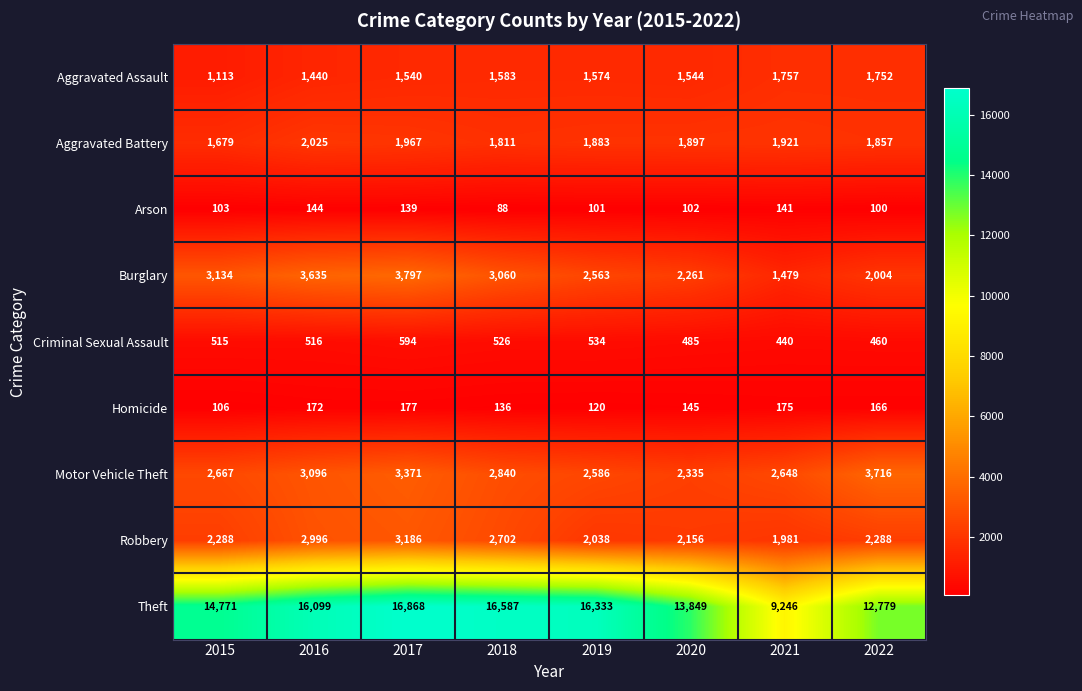

Between 2019 and 2022, which series saw the biggest shift?

Theft